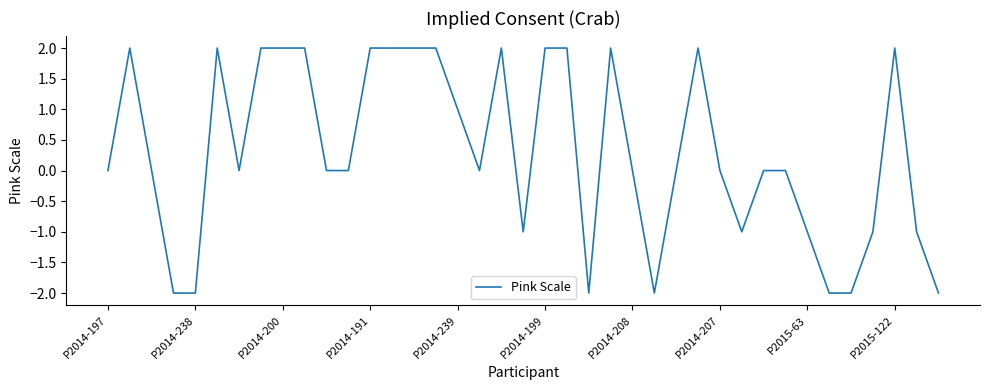

True or false: there are more than 2 points higher than both neighbors.

True